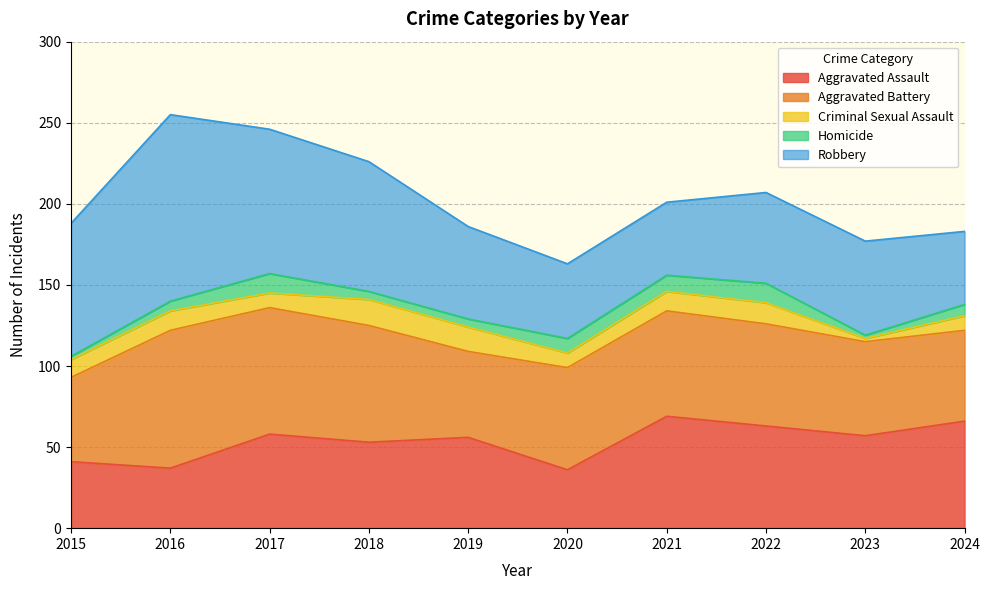

Reading left to right, what are all the values shown in this chart?

Aggravated Assault: 41	37	58	53	56	36	69	63	57	66
Aggravated Battery: 52	85	78	72	53	63	65	63	58	56
Criminal Sexual Assault: 11	12	9	16	15	9	12	13	2	9
Homicide: 2	6	12	5	5	9	10	12	2	7
Robbery: 82	115	89	80	57	46	45	56	58	45